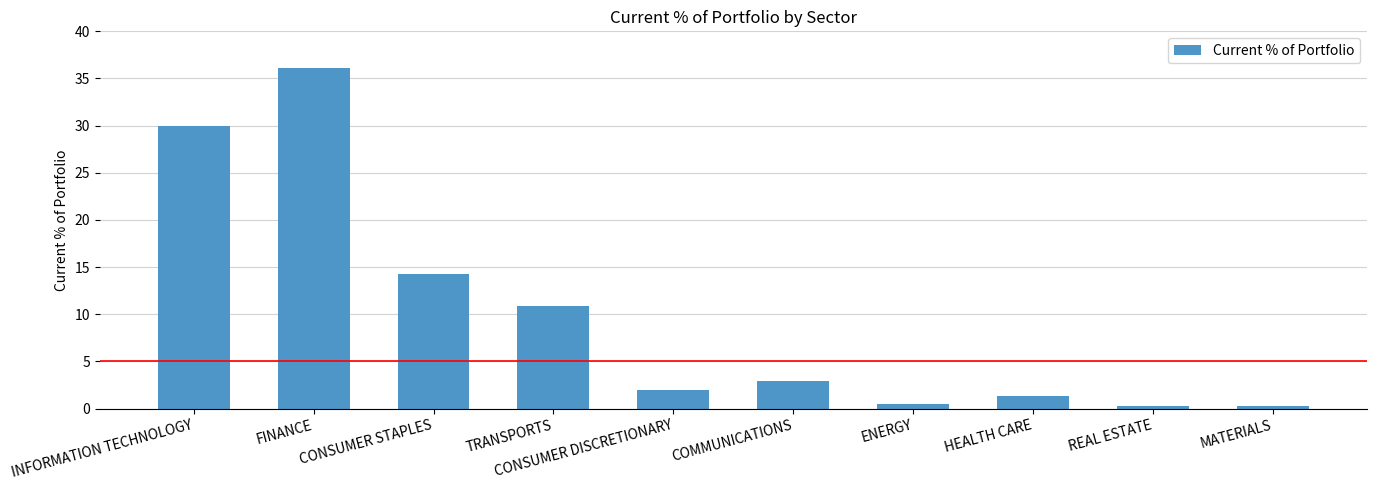

What is the difference between the second highest and second lowest values?

29.7